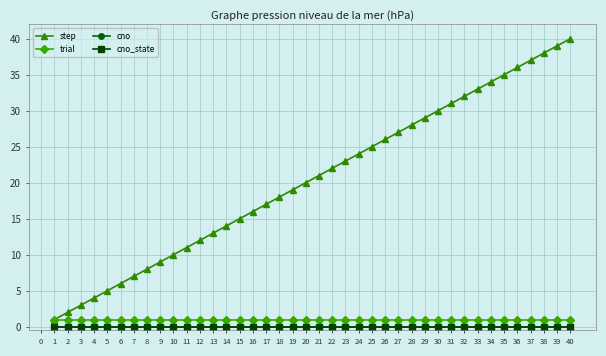

Does the chart have visible grid lines?

Yes